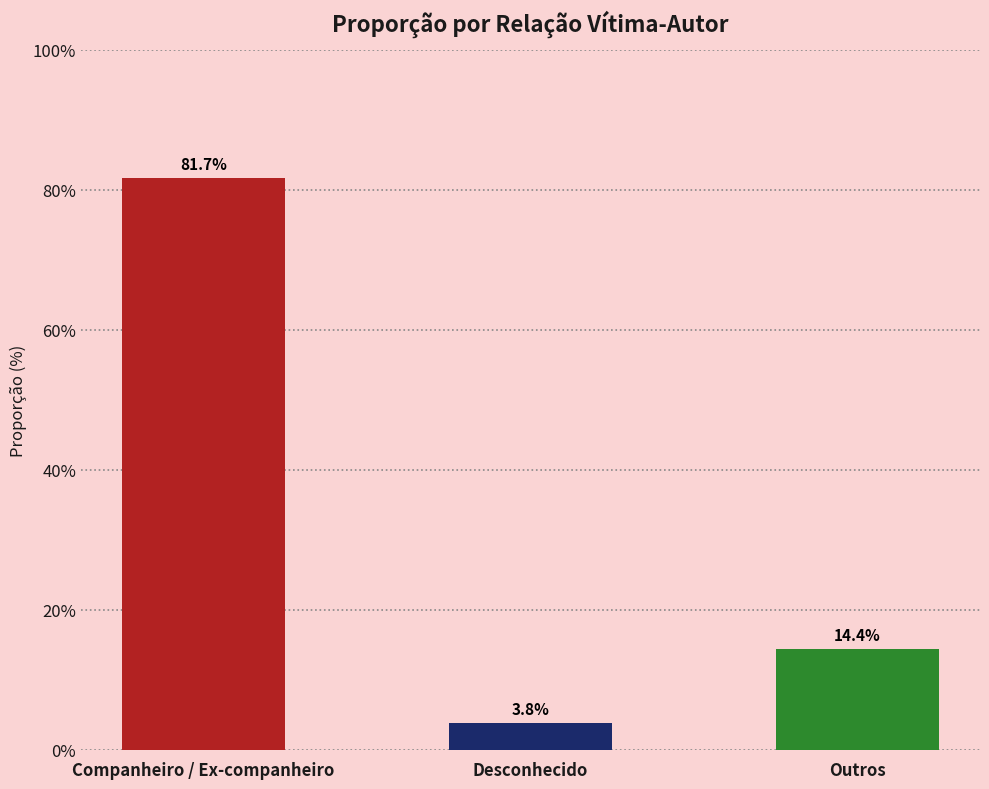

Reading left to right, what are all the values shown in this chart?

81.7	3.8	14.4